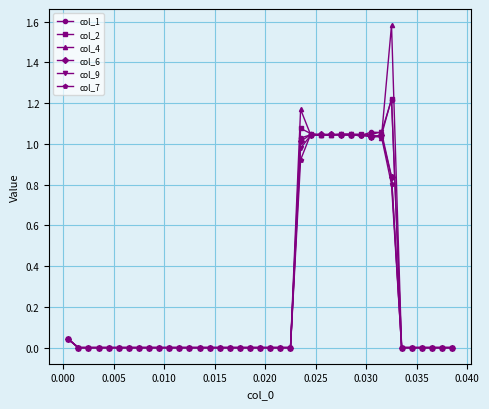

True or false: col_9 has more than 0 interior local peaks.

True